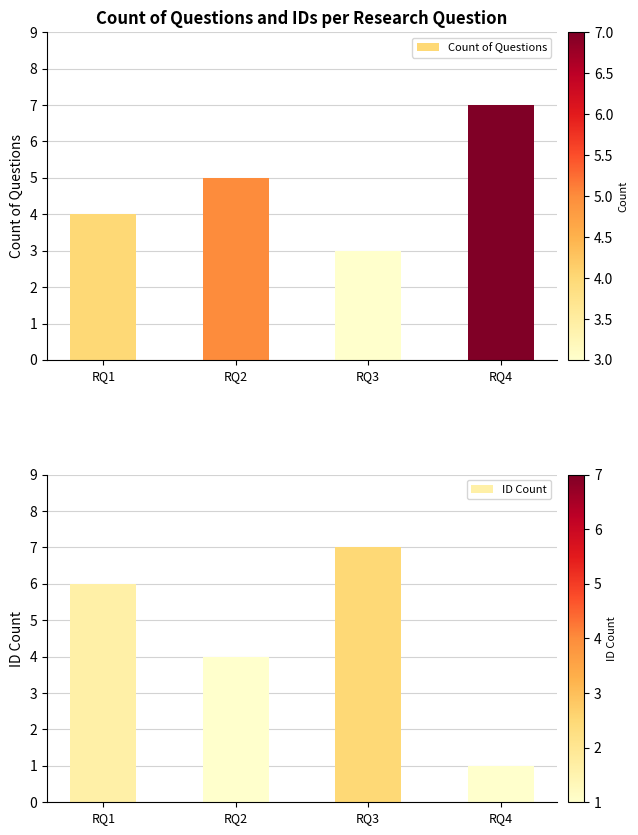

What is the difference between the maximum and minimum values in the ID Count series?

6